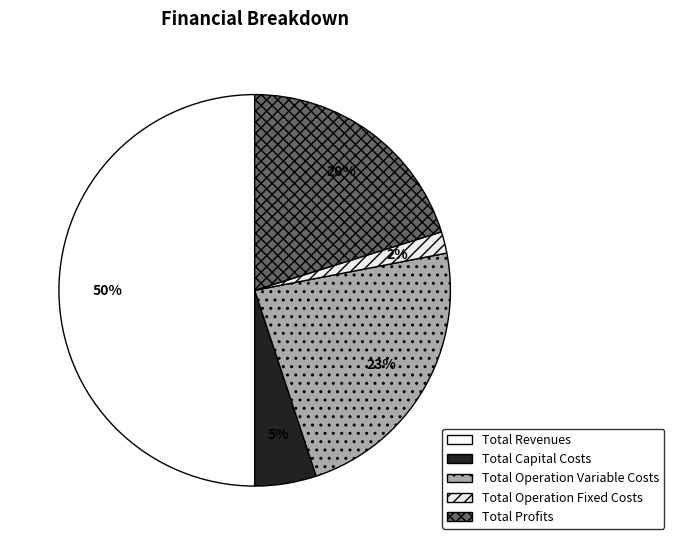

Rank the categories by value from lowest to highest.

Total Operation Fixed Costs, Total Capital Costs, Total Profits, Total Operation Variable Costs, Total Revenues